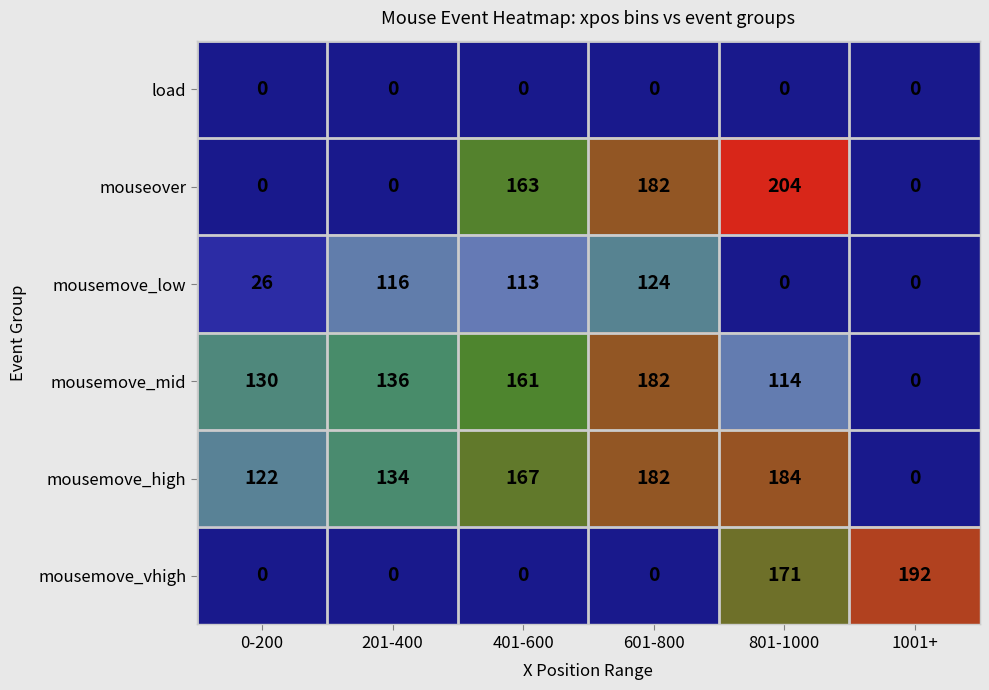

At which label is mousemove_low closest to 62?

0-200